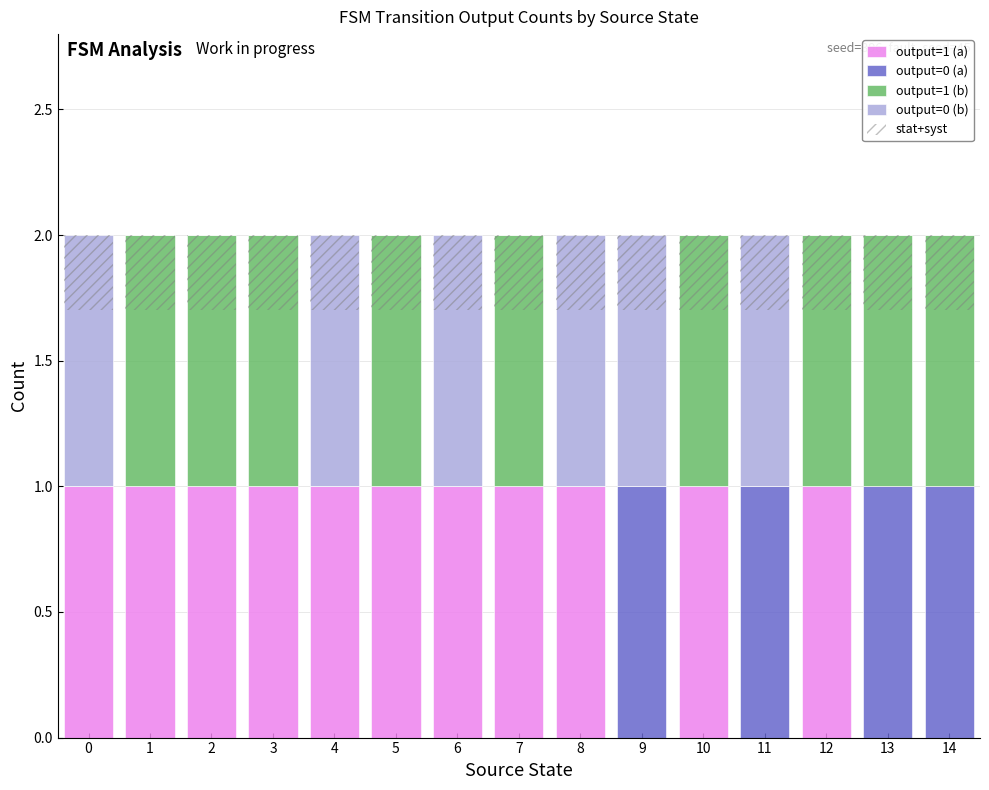

Which series has the largest range (max minus min)?

output=1 (a)